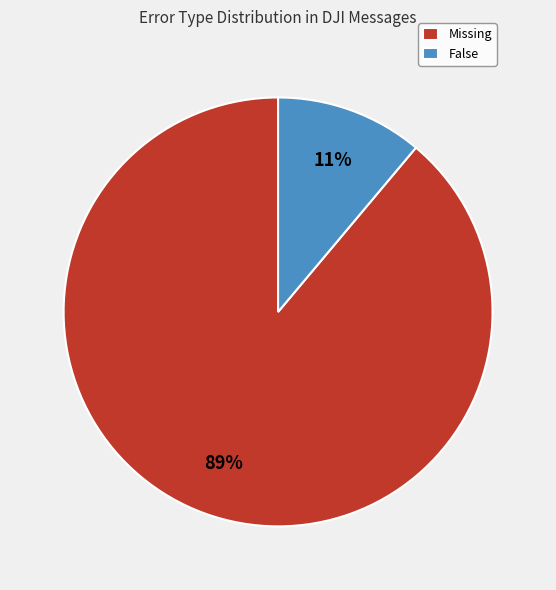

Is the sum of Missing and False greater than half?

Yes